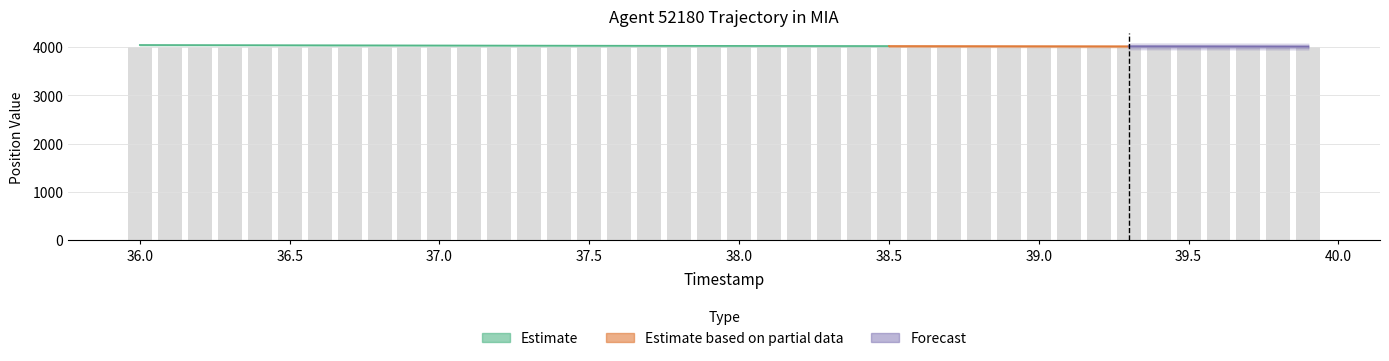

What position from the left is 38.3?

24